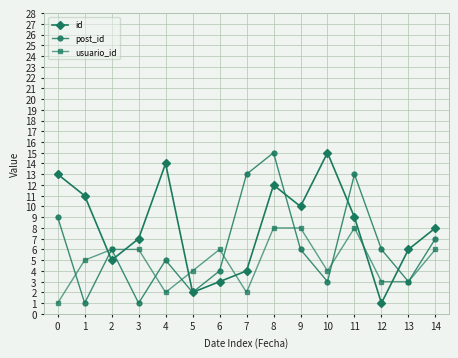

Between 0 and 9, which series saw the biggest shift?

usuario_id